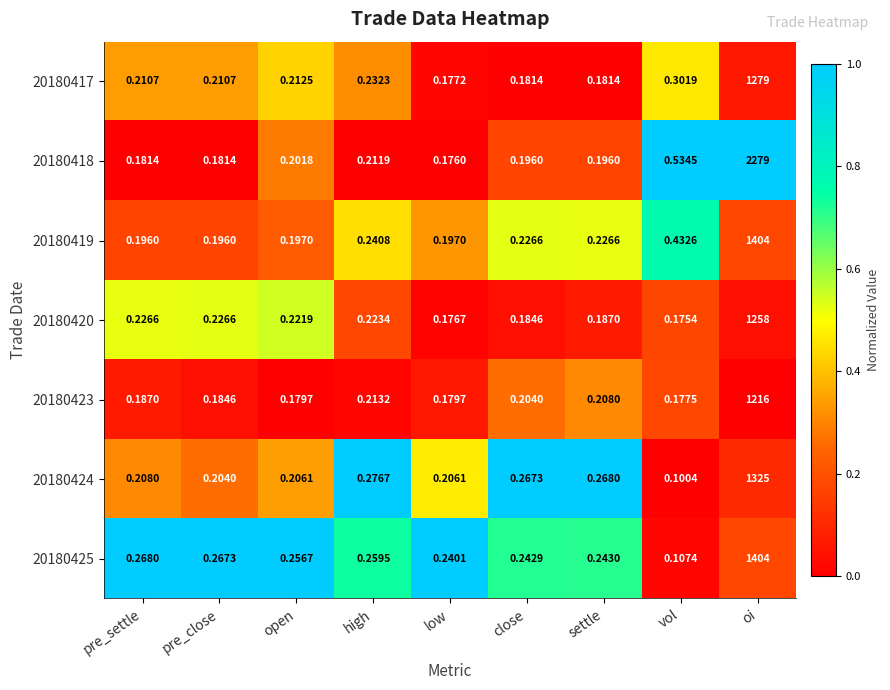

Which series has the largest total across all categories?

20180418